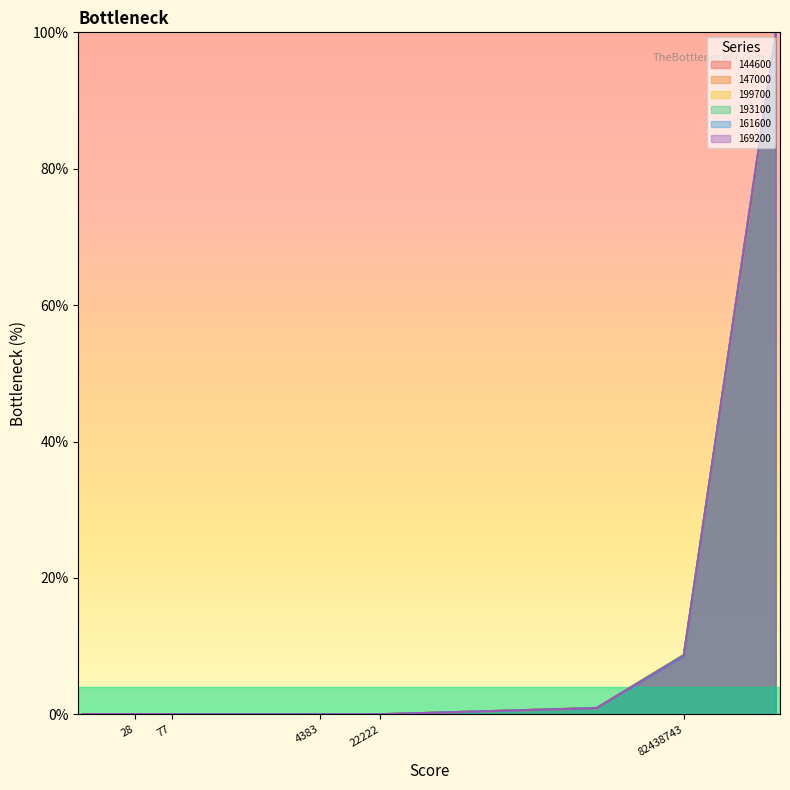

Where do 161600 and 169200 first cross each other?

4383 and 8128